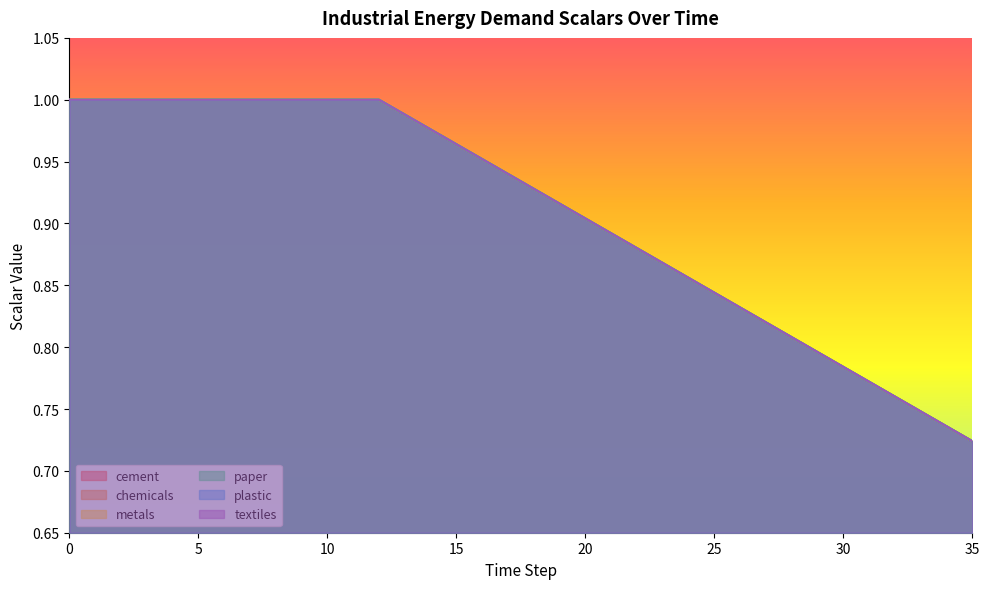

True or false: paper has more than 2 interior local peaks.

False